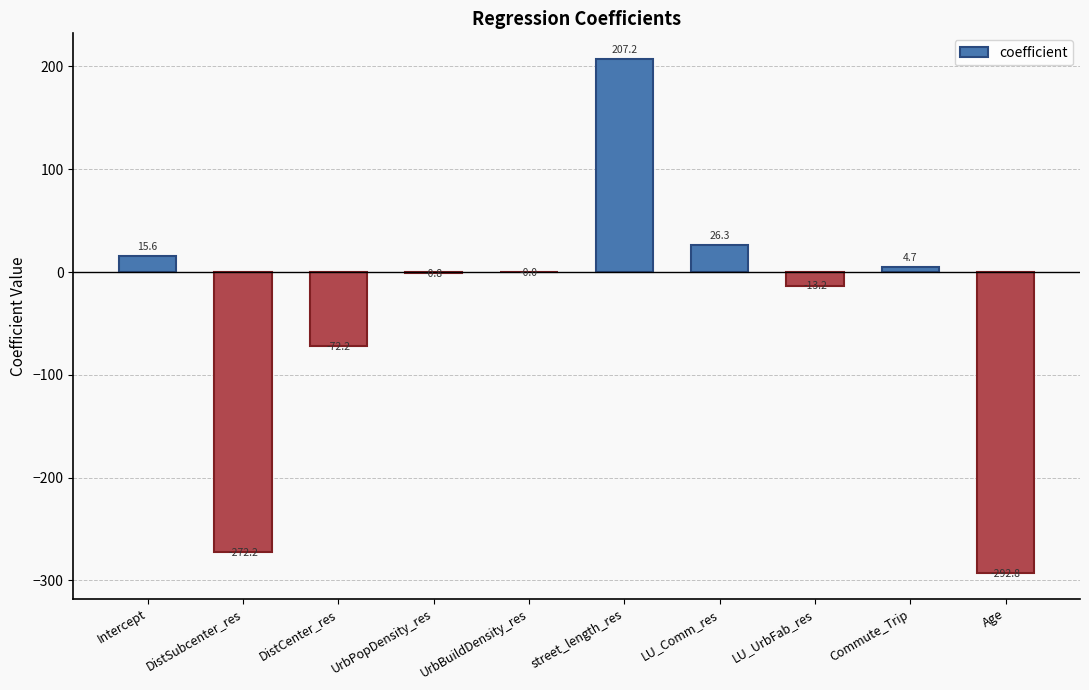

What is the sum of the values at UrbBuildDensity_res and LU_Comm_res?

26.3